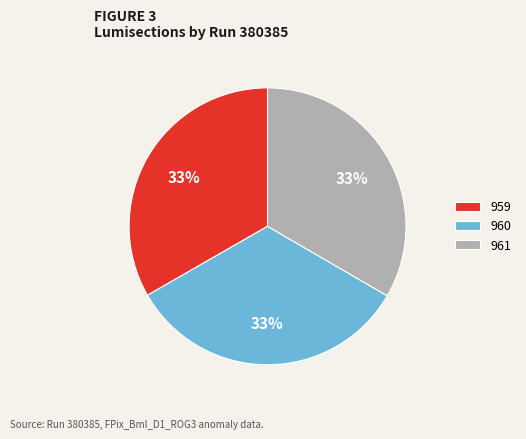

Count the number of slices in the pie.

3